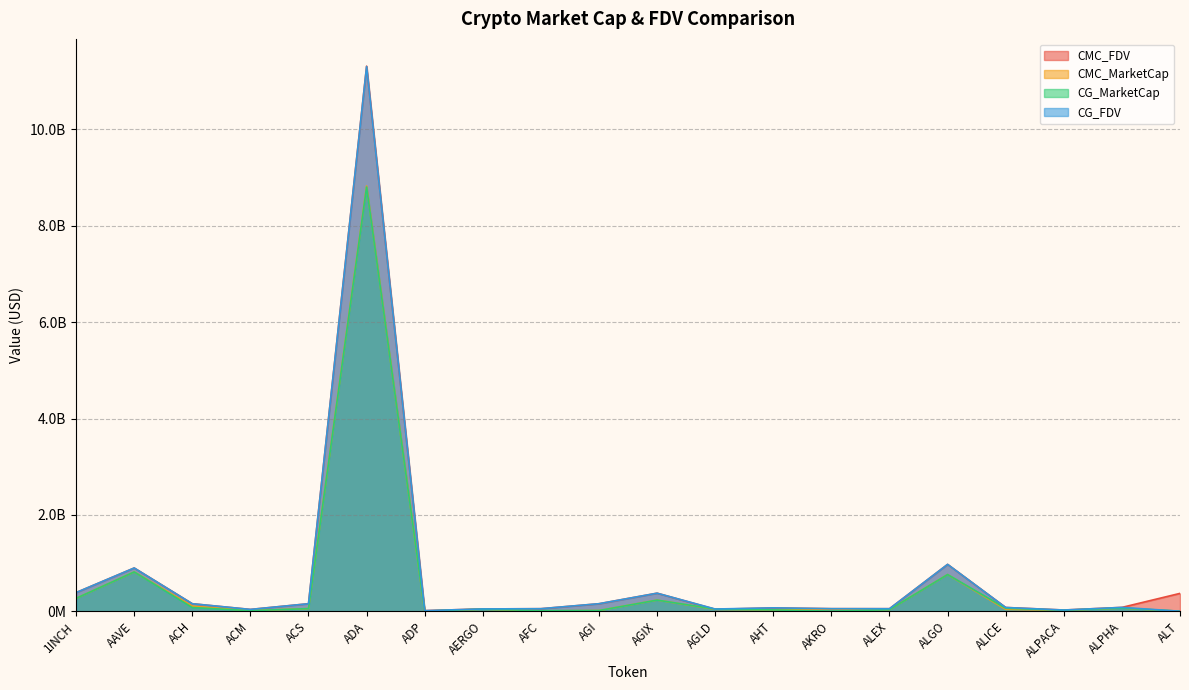

What are all the series names shown in the legend?

CMC_FDV, CMC_MarketCap, CG_MarketCap, CG_FDV